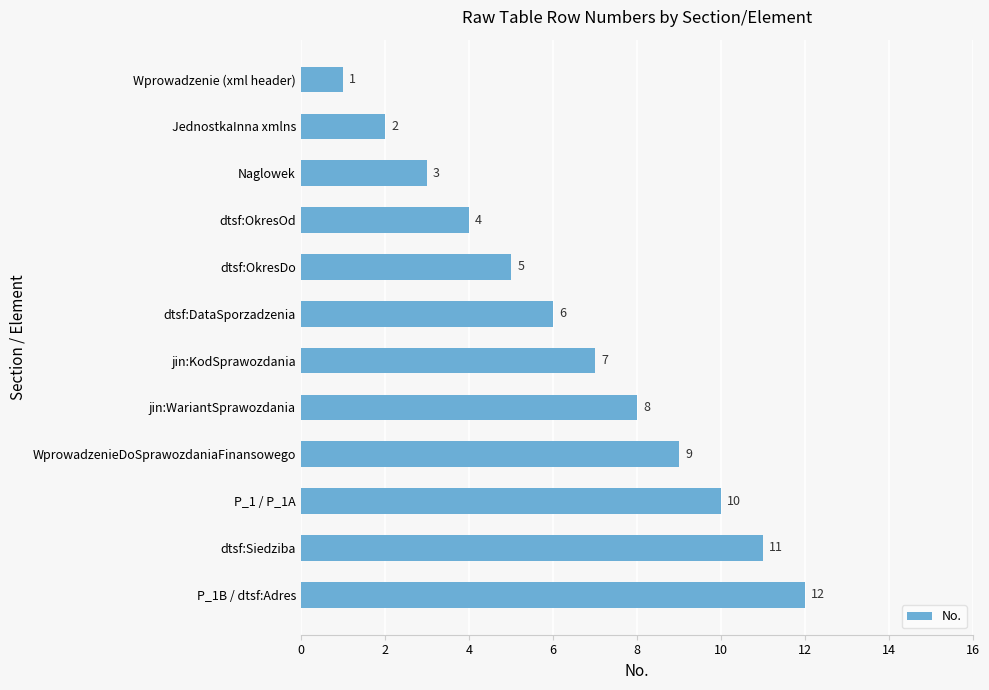

How many bars are there in total?

12